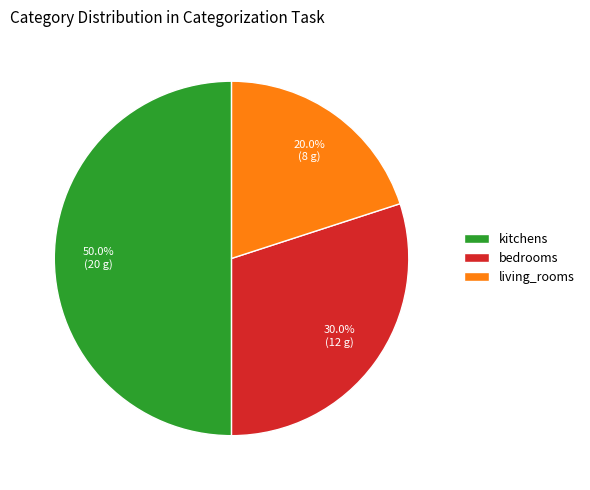

Is it true that bedrooms is 18% of the pie?

False